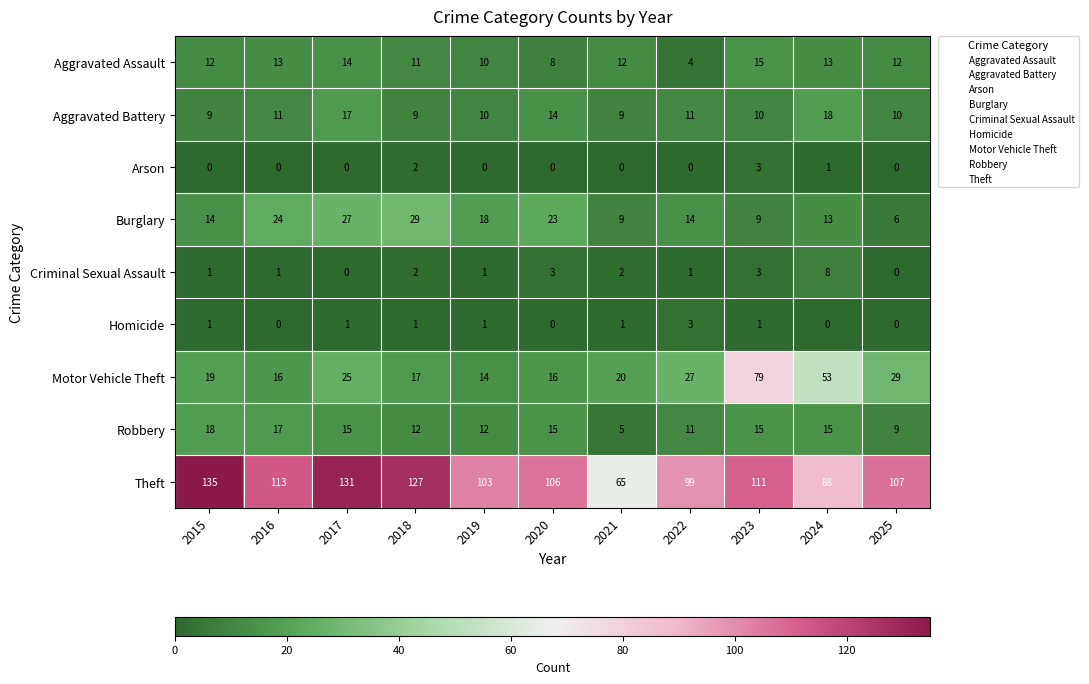

What is the total value across all series at 2021?

123